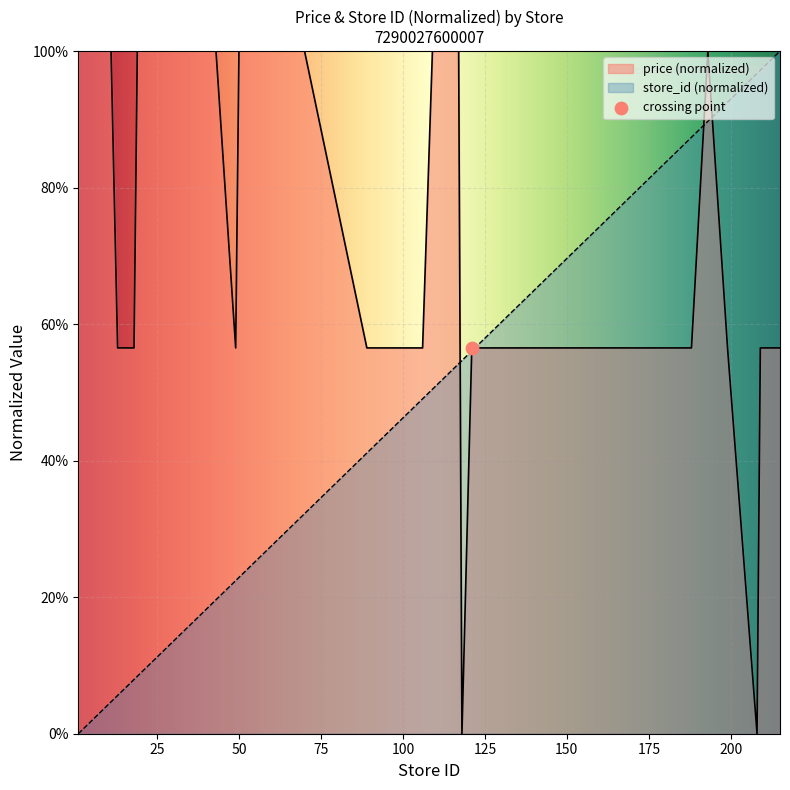

At how many categories does at least one series exceed 0?

40